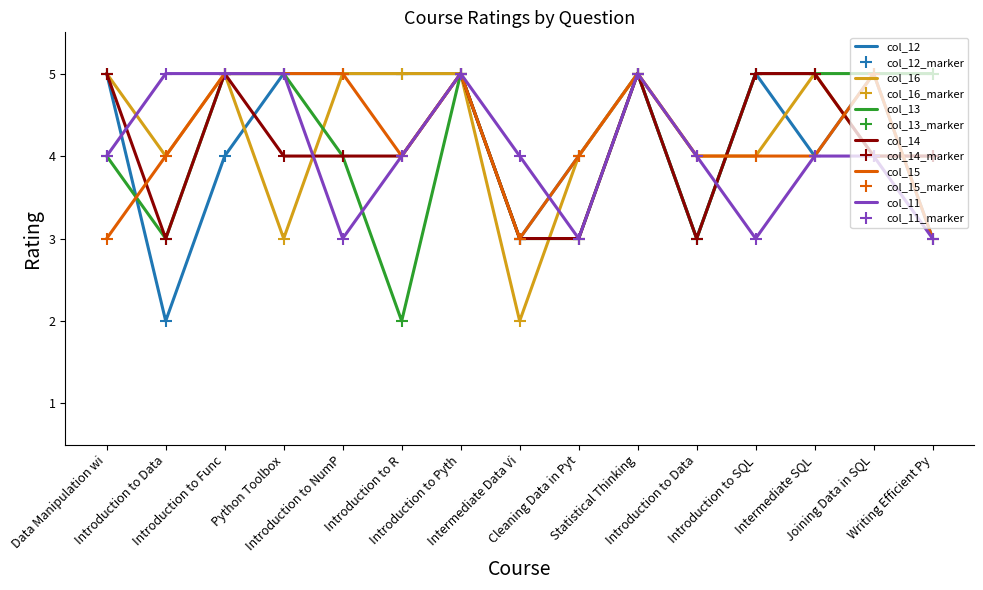

Reading left to right, what are all the values shown in this chart?

col_11: 4	5	5	5	3	4	5	4	3	5	4	3	4	4	3
col_12: 5	2	4	5	5	5	5	3	4	5	3	5	4	5	3
col_13: 4	3	5	5	4	2	5	3	3	5	3	5	5	5	5
col_14: 5	3	5	4	4	4	5	3	3	5	3	5	5	4	4
col_15: 3	4	5	5	5	4	5	3	4	5	4	4	4	5	3
col_16: 5	4	5	3	5	5	5	2	4	5	4	4	5	4	4